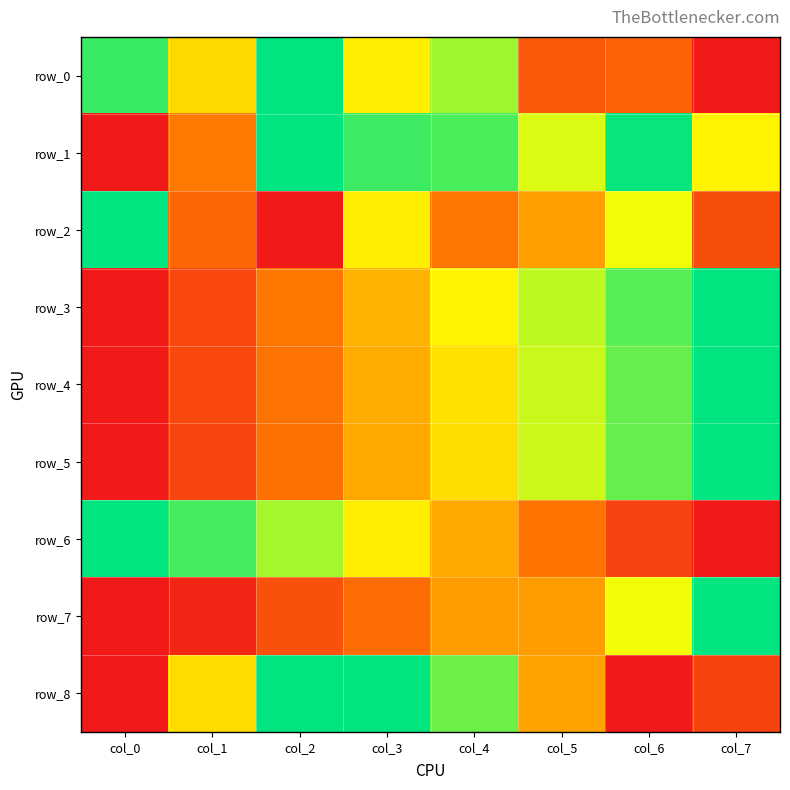

The row_6 series shows 1.4 at col_1. True or false?

False